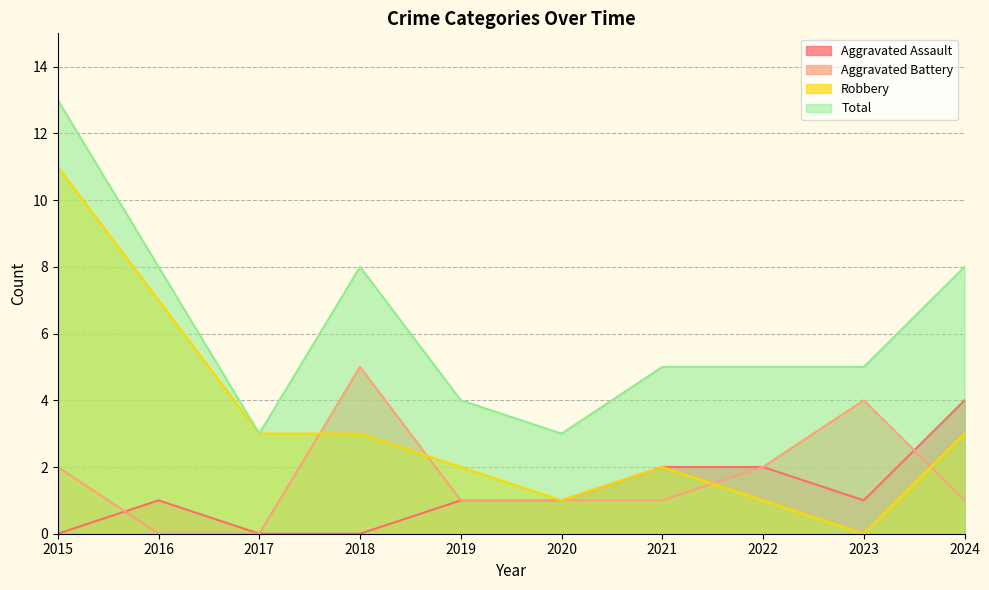

Which series has the largest range (max minus min)?

Robbery